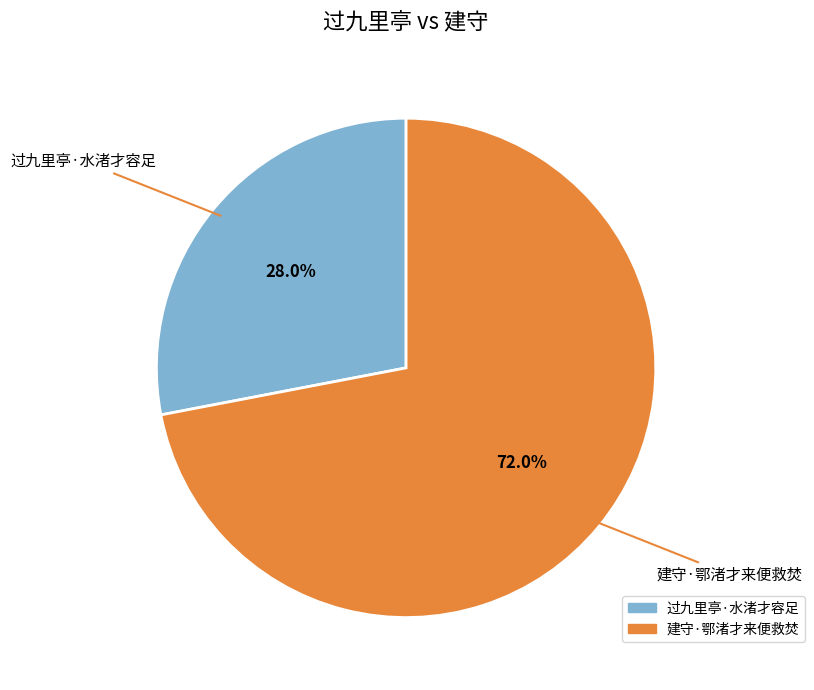

What is the ratio of the value at 建守·鄂渚才来便救焚 to the value at 过九里亭·水渚才容足?

2.6